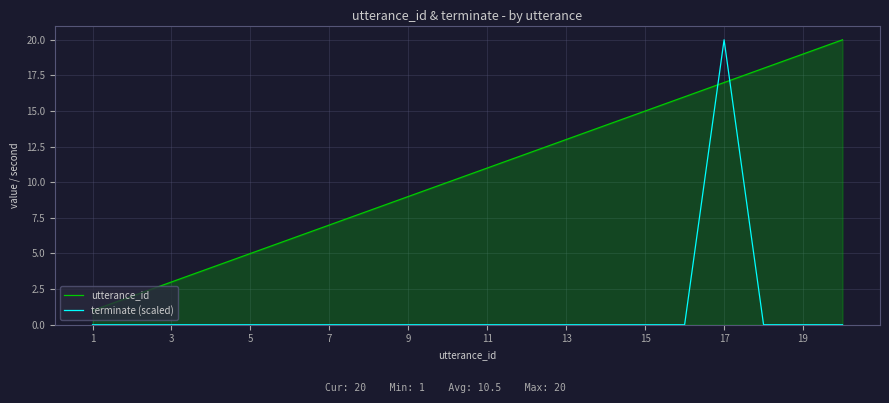

Which series ends up on top after the final intersection of terminate (scaled) and utterance_id?

utterance_id